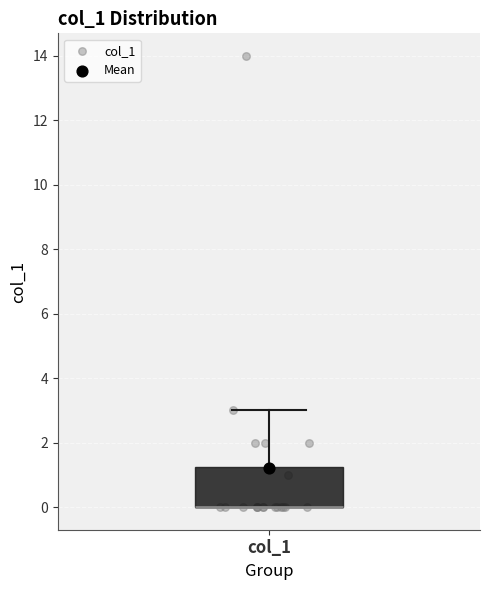

Transcribe this box plot: give where the median line is, the range the box spans, and where the two whiskers end, as read against the y-axis. The values are not printed on the chart, so give them approximately, as read against the axis.

median 0.0 (drawn on the box's lower edge), box 0.0 to 1.2, whiskers 0.0 to 3.0